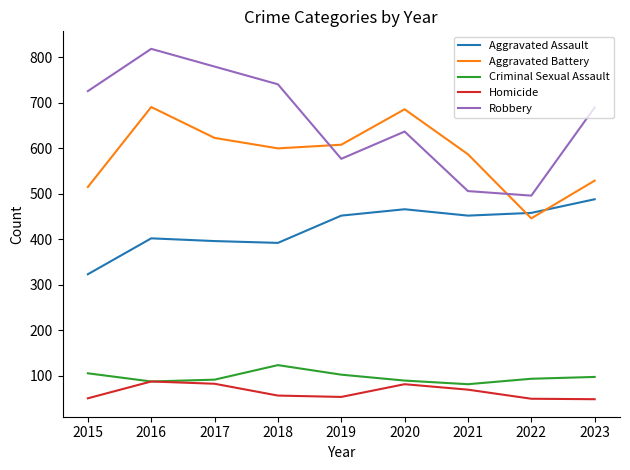

At which label does Aggravated Assault reach its peak?

2023